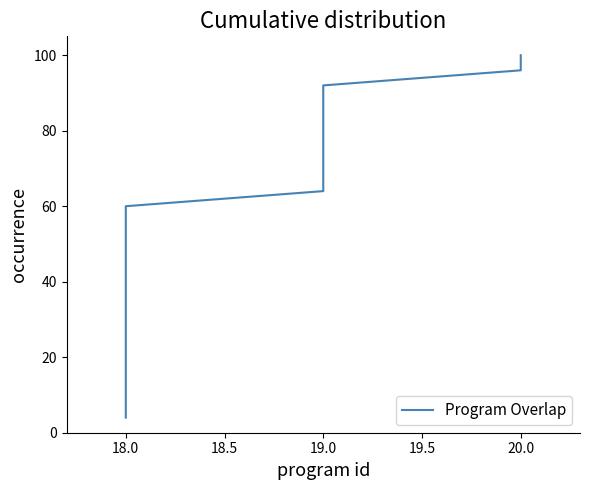

How many lines are shown in the chart?

1